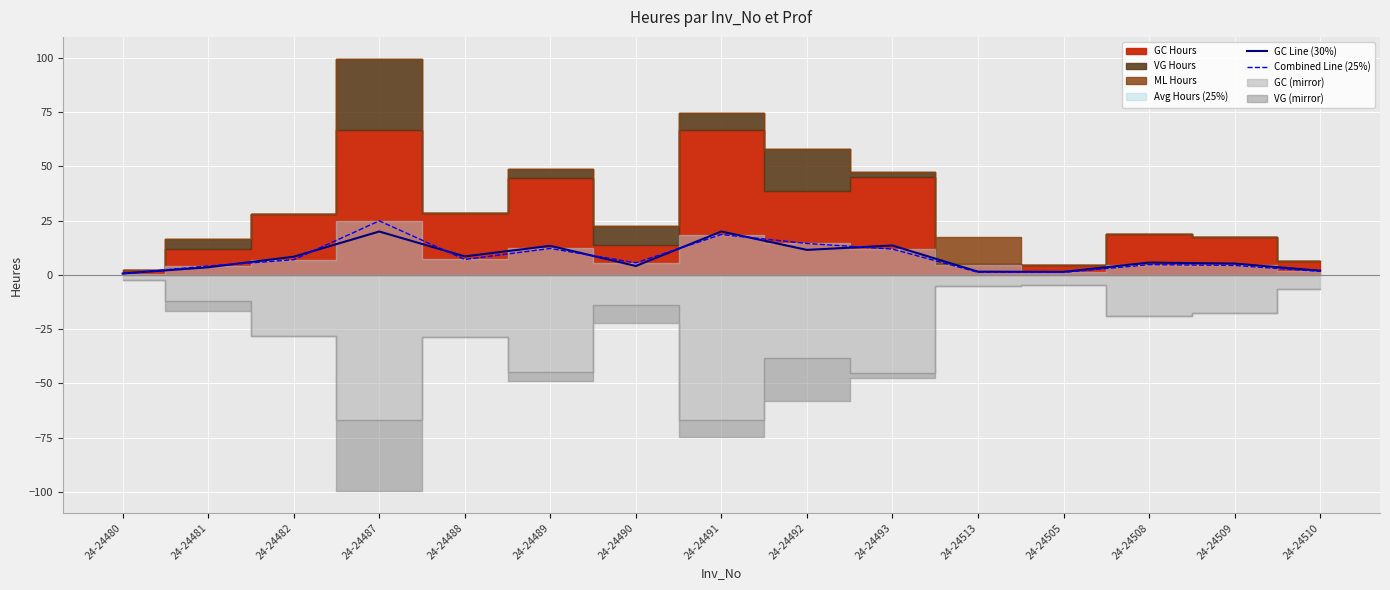

What is the difference between the highest and lowest values at 24-24491?

1.4